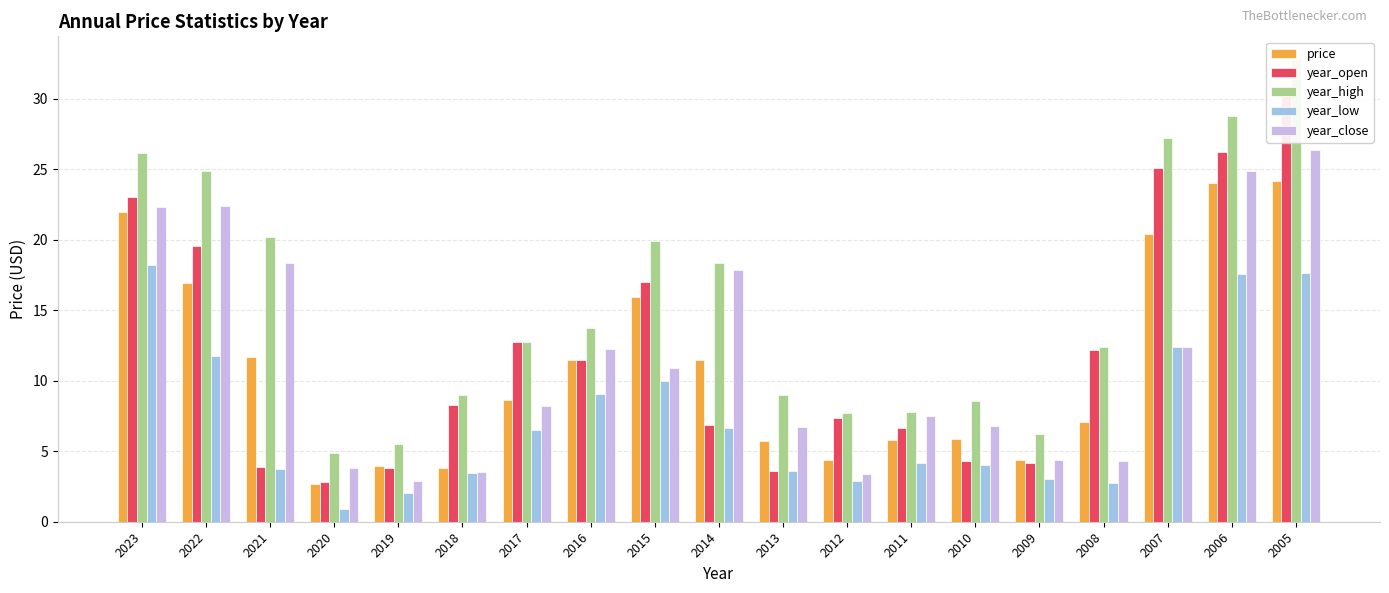

What is the value of the price bar at the 10th from the left?

11.5